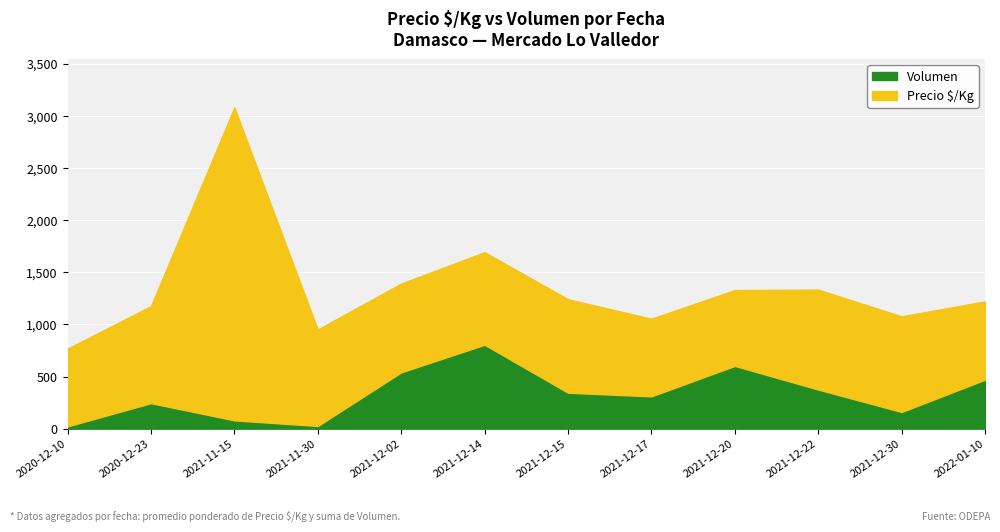

True or false: Precio $/Kg and Volumen intersect in this chart.

False